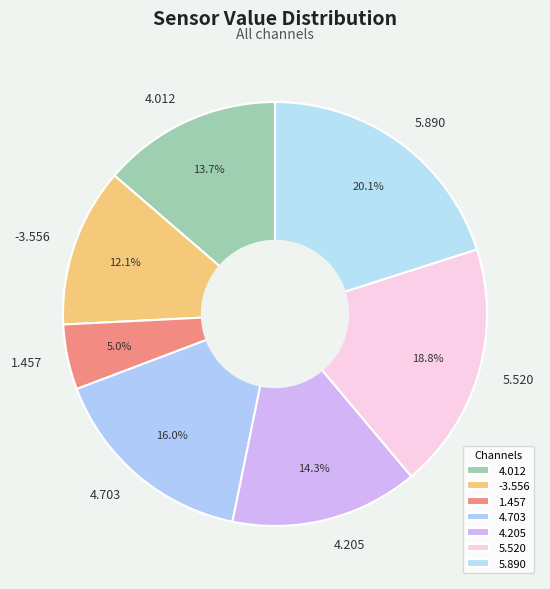

To the nearest percent, what is the average slice percentage?

14%